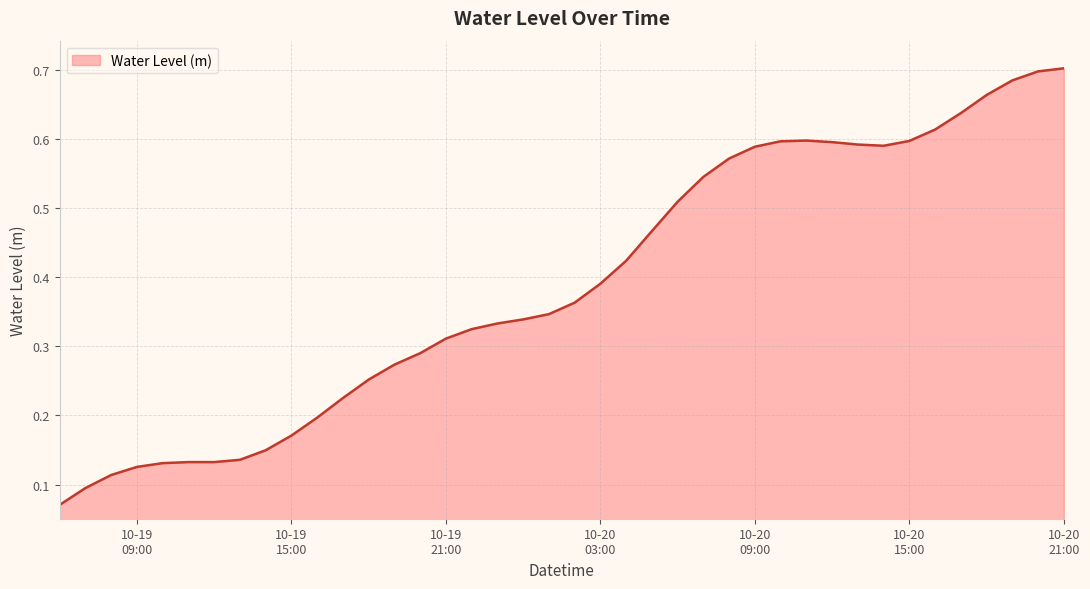

How many values are between 0 and 1?

40